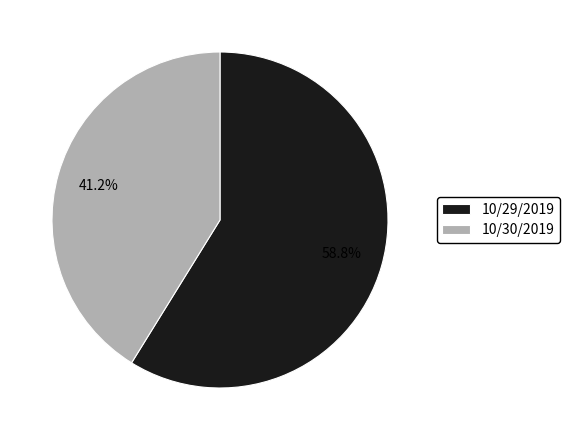

True or false: 10/29/2019 accounts for 70% of the total.

False